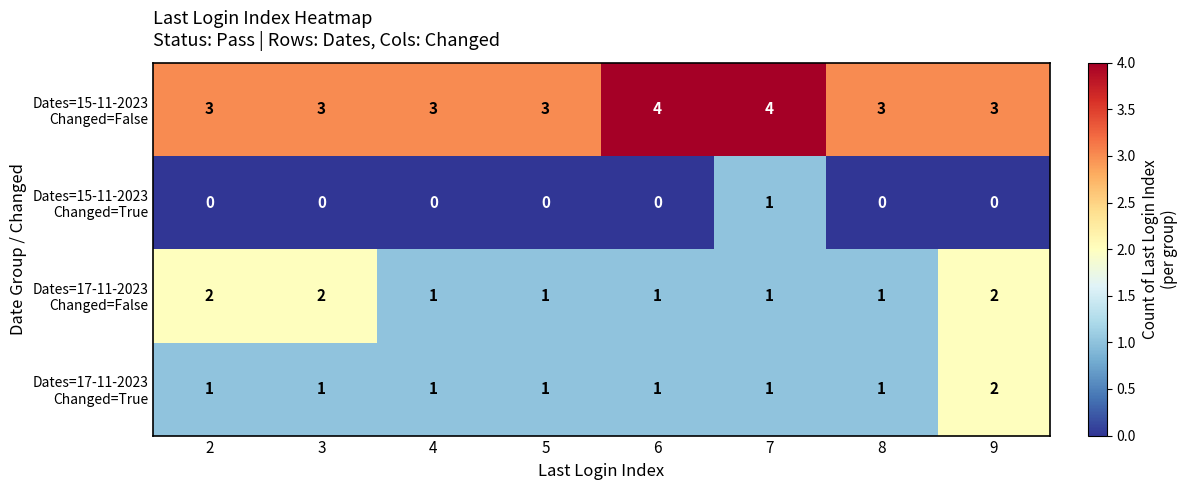

What is the difference between the highest and lowest values at 7?

3